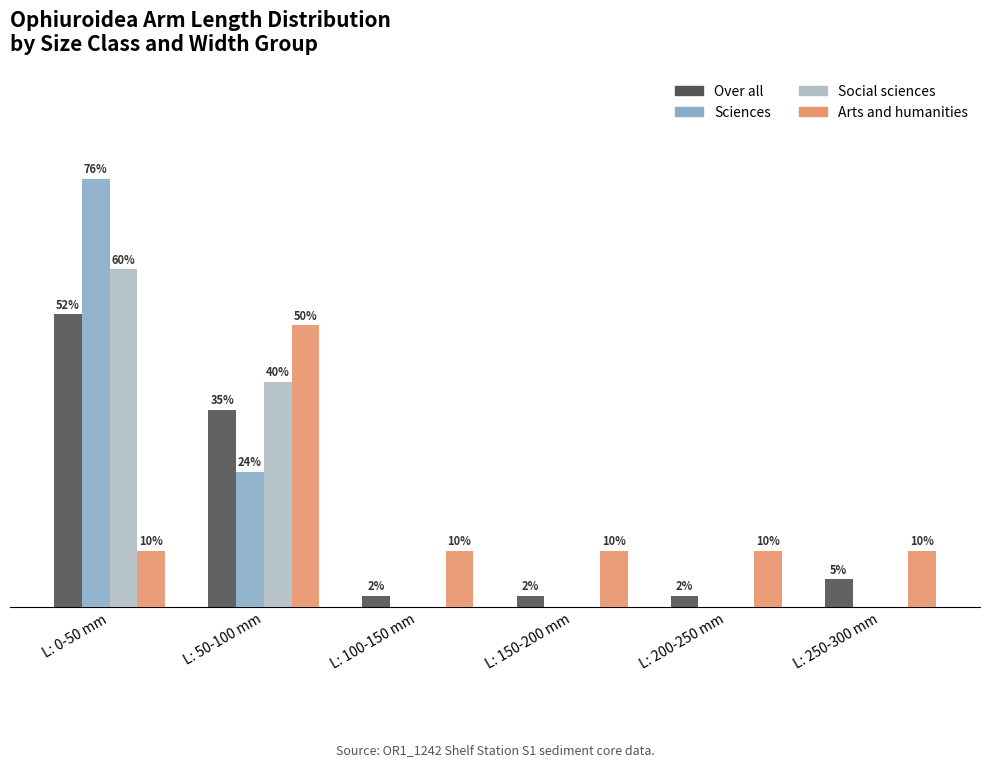

At which label is Over all closest to 27?

L: 50-100 mm